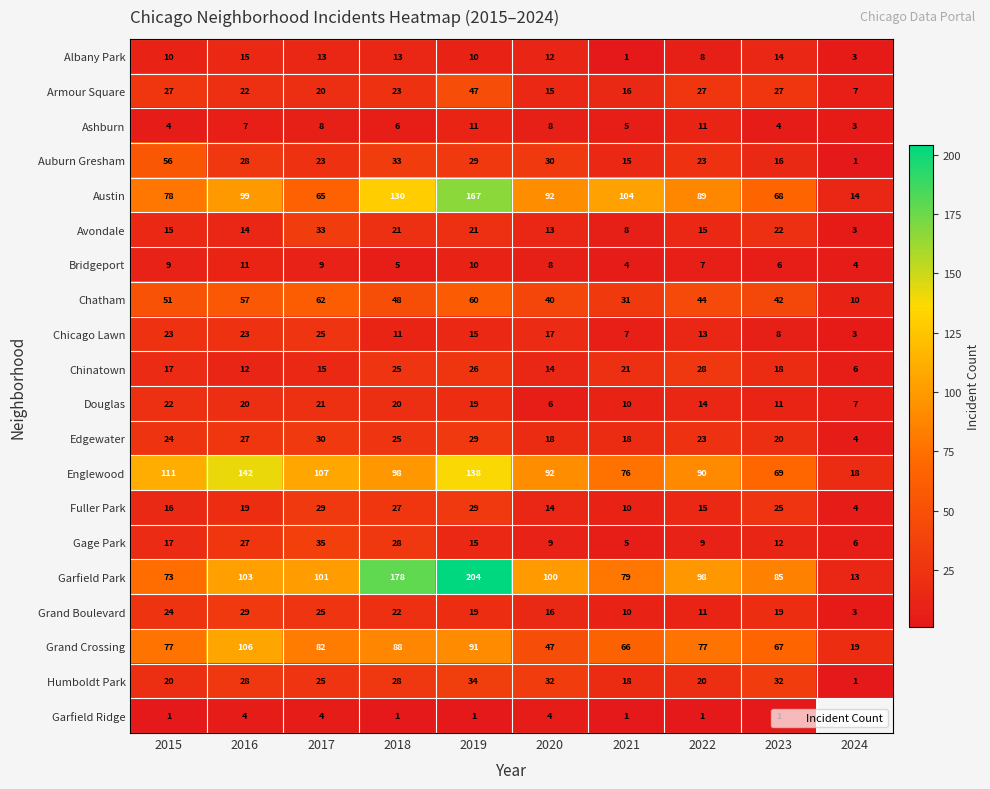

What is the spread (max minus min) of values at 2022?

97.0